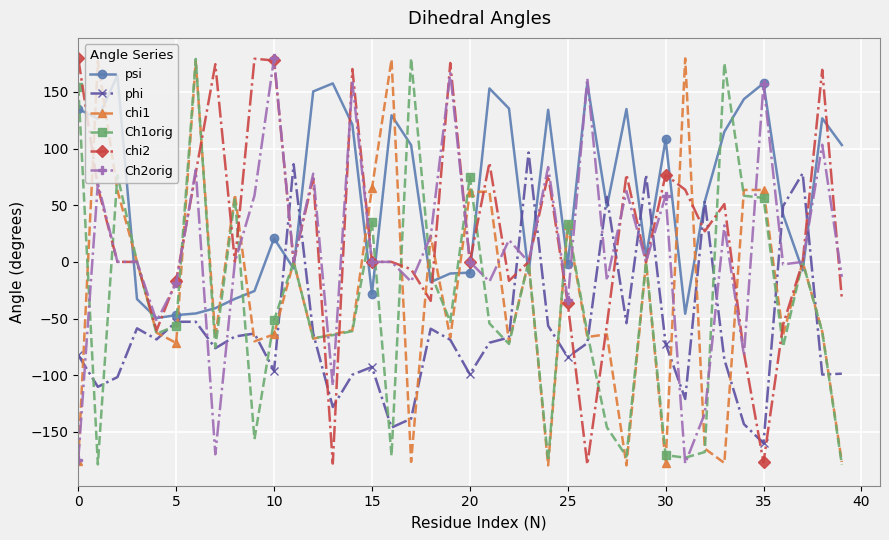

What is the maximum value for phi?

96.5